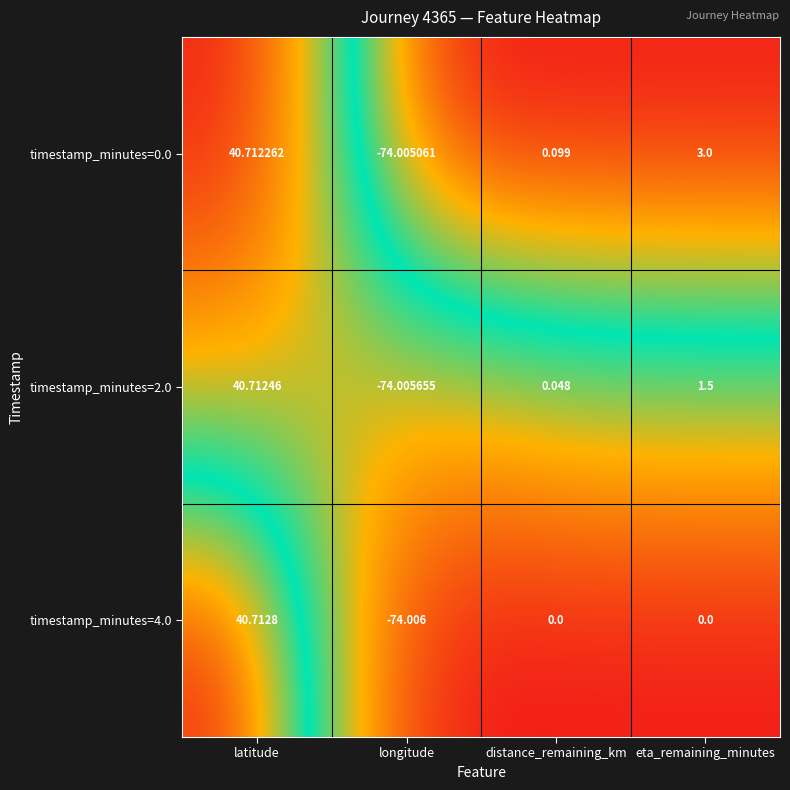

Which series changed the most between latitude and eta_remaining_minutes?

timestamp_minutes=4.0